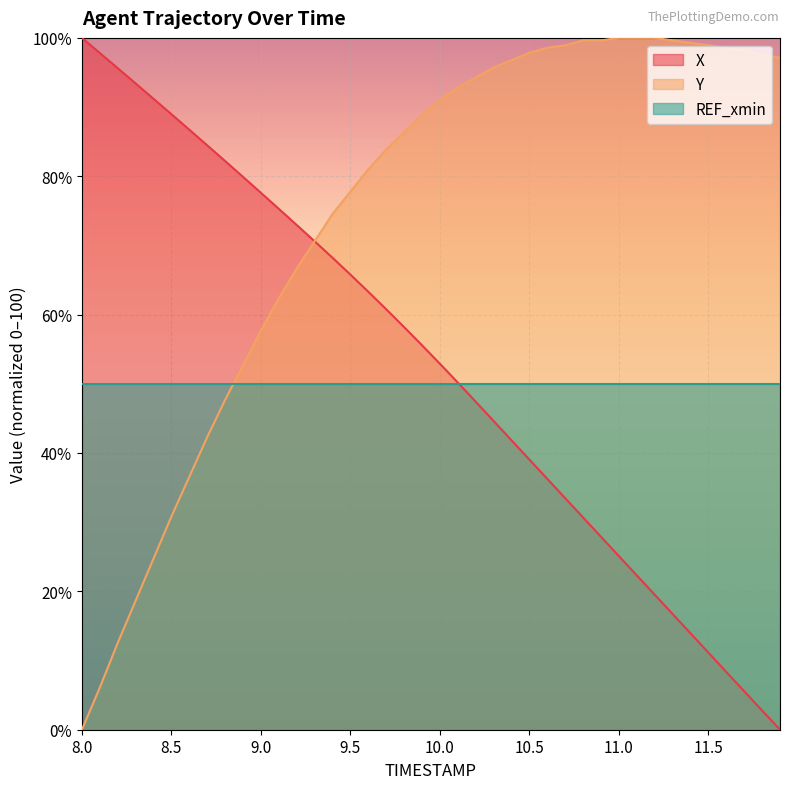

What is the total value across all series at 9.0?

185.3